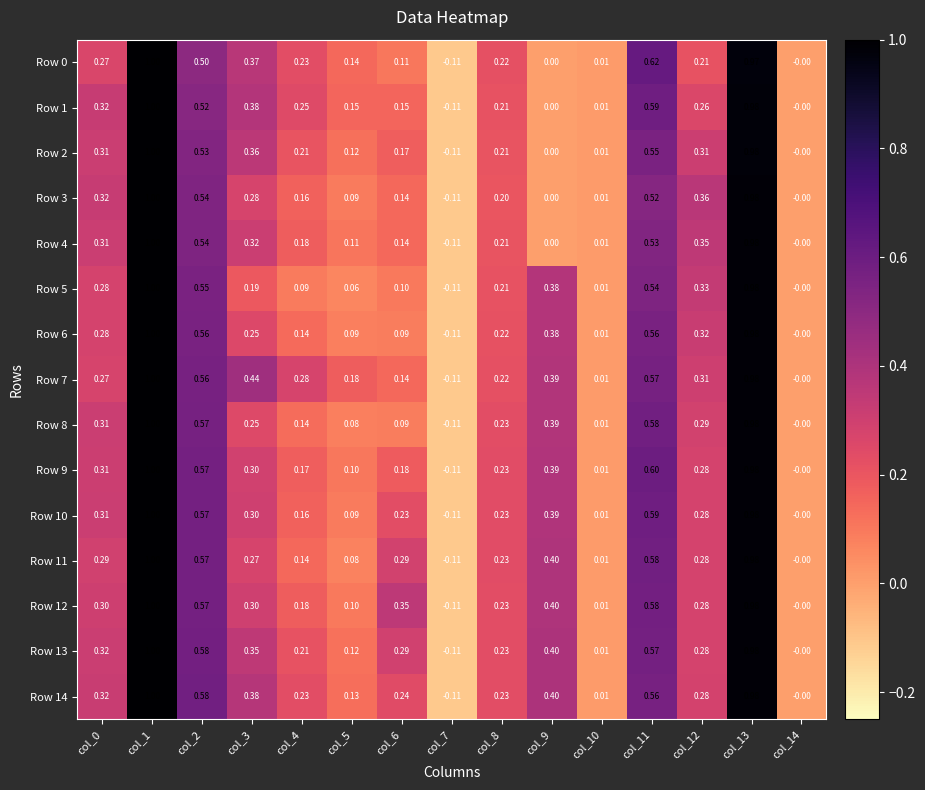

Is the value of Row 6 at col_2 greater than the value of Row 0 at col_6?

Yes